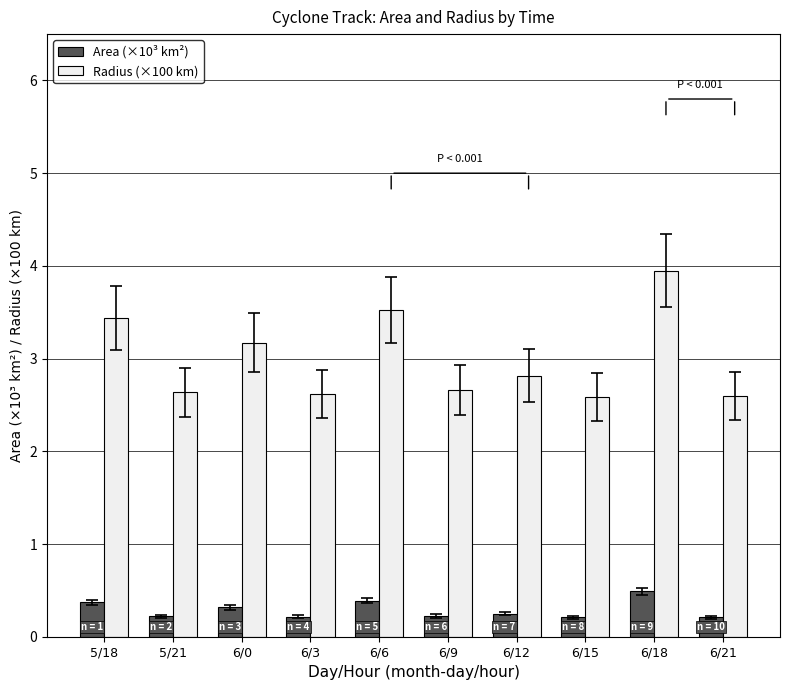

How many distinct data groups are displayed?

2